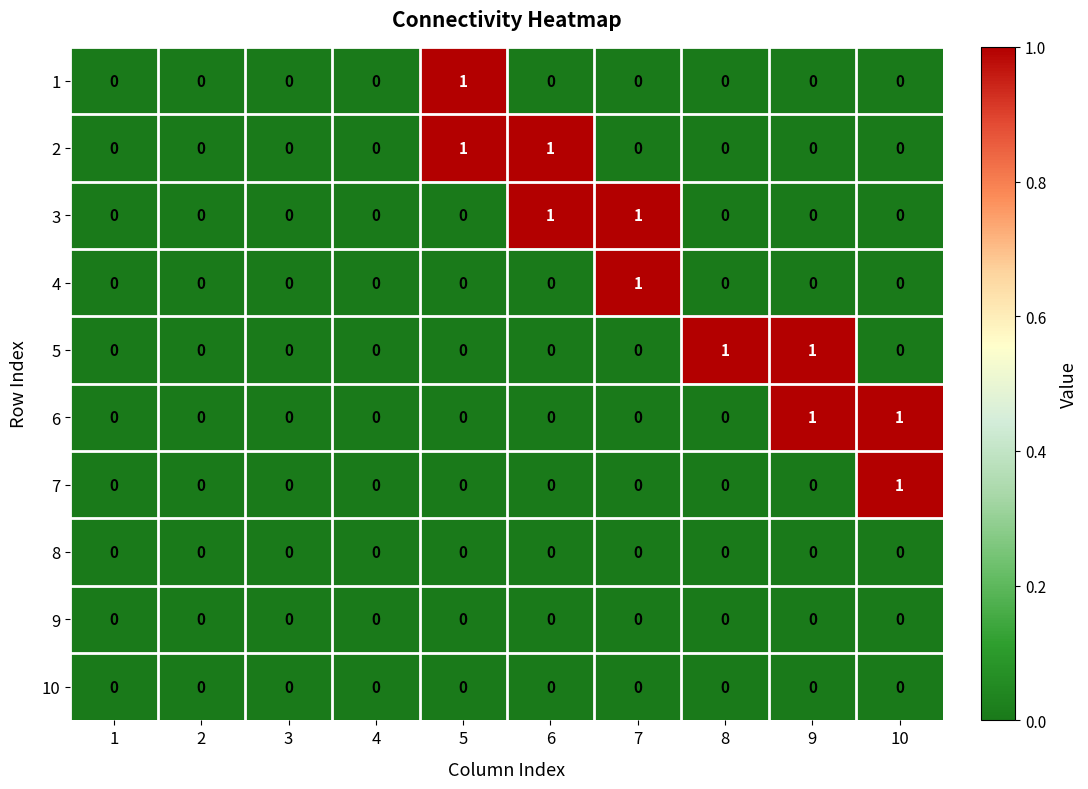

Count the number of categories in the chart.

10